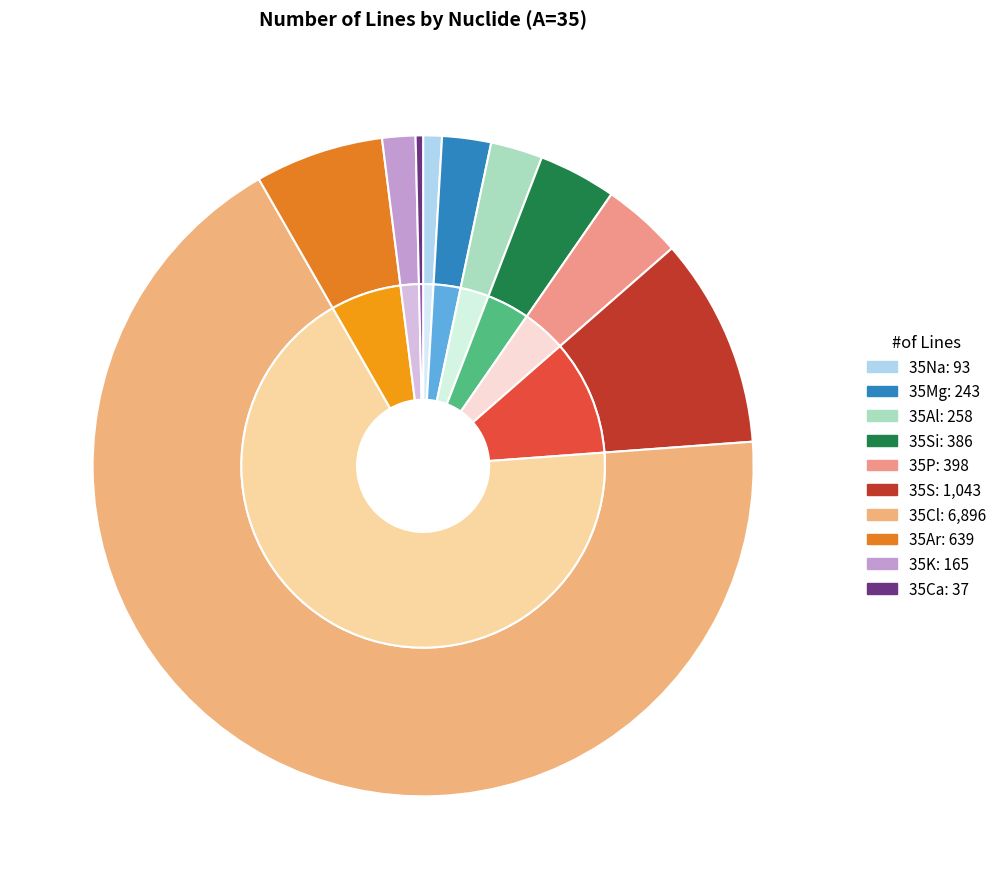

How many segments does this pie chart have?

10